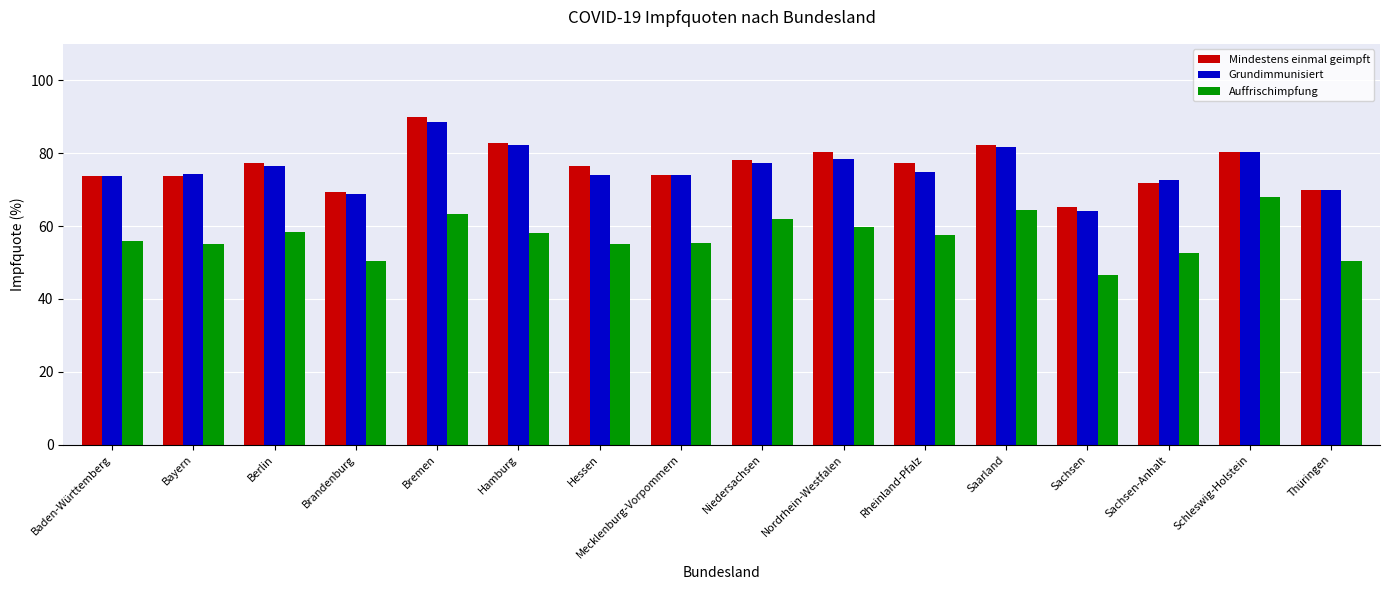

At which category is the sum across all series the highest?

Bremen